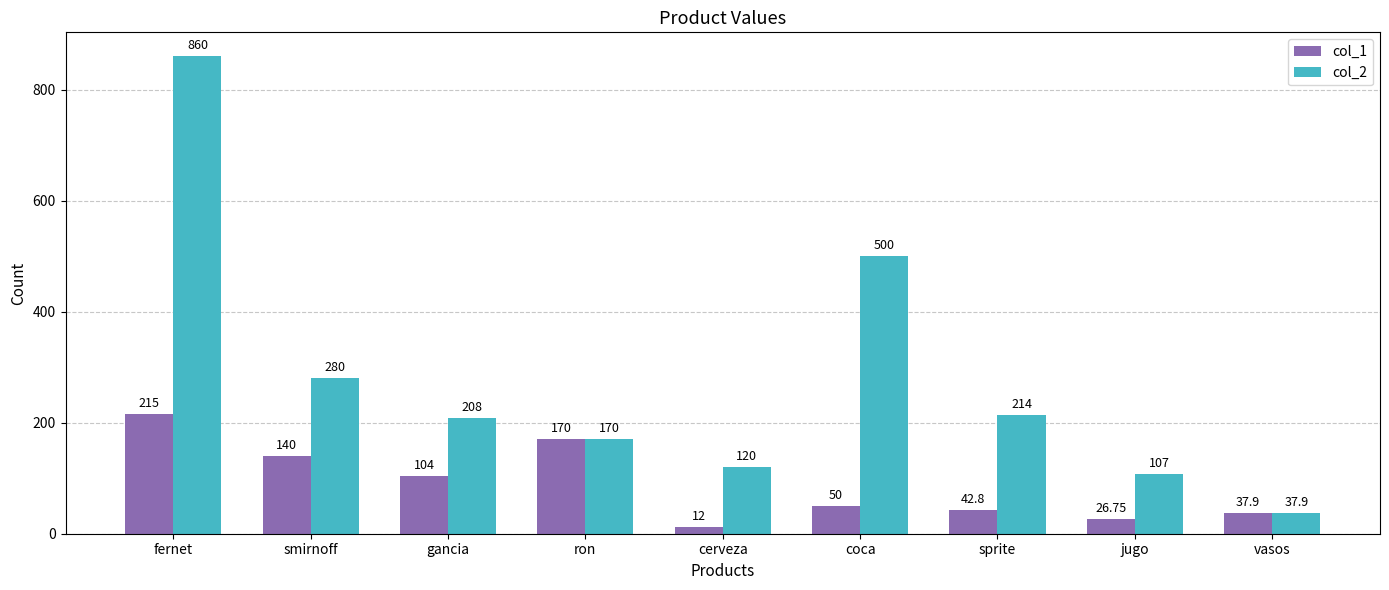

At which label does col_2 first exceed 208?

fernet